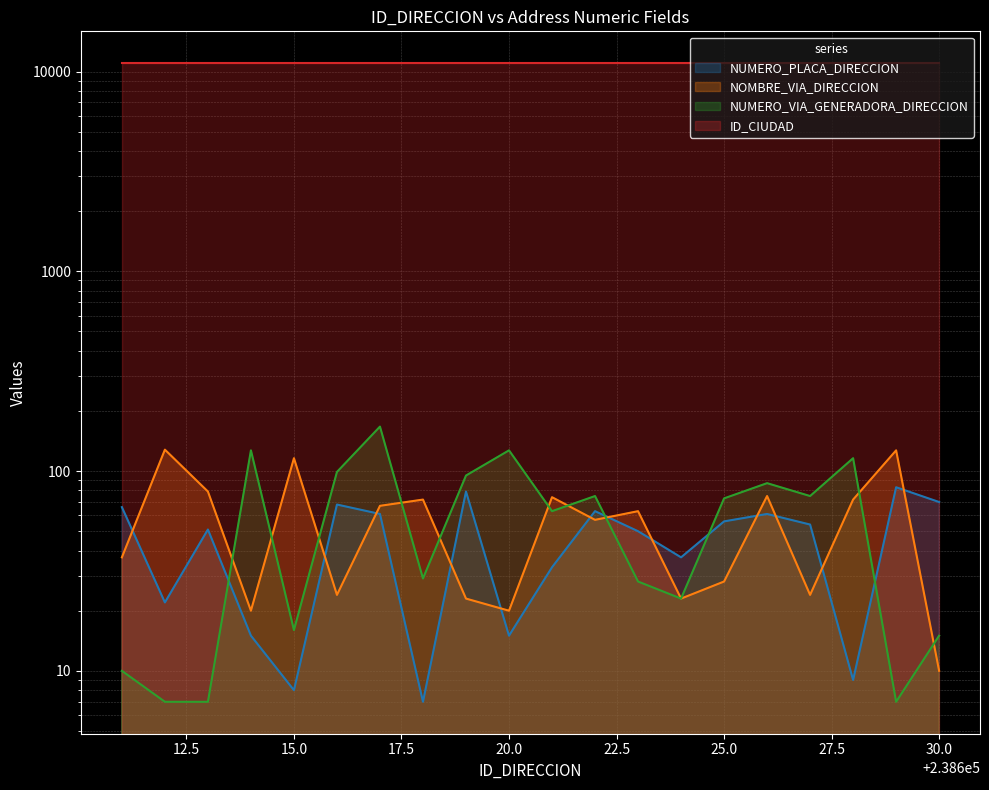

Is it true that NOMBRE_VIA_DIRECCION equals 20 at 20.0?

True